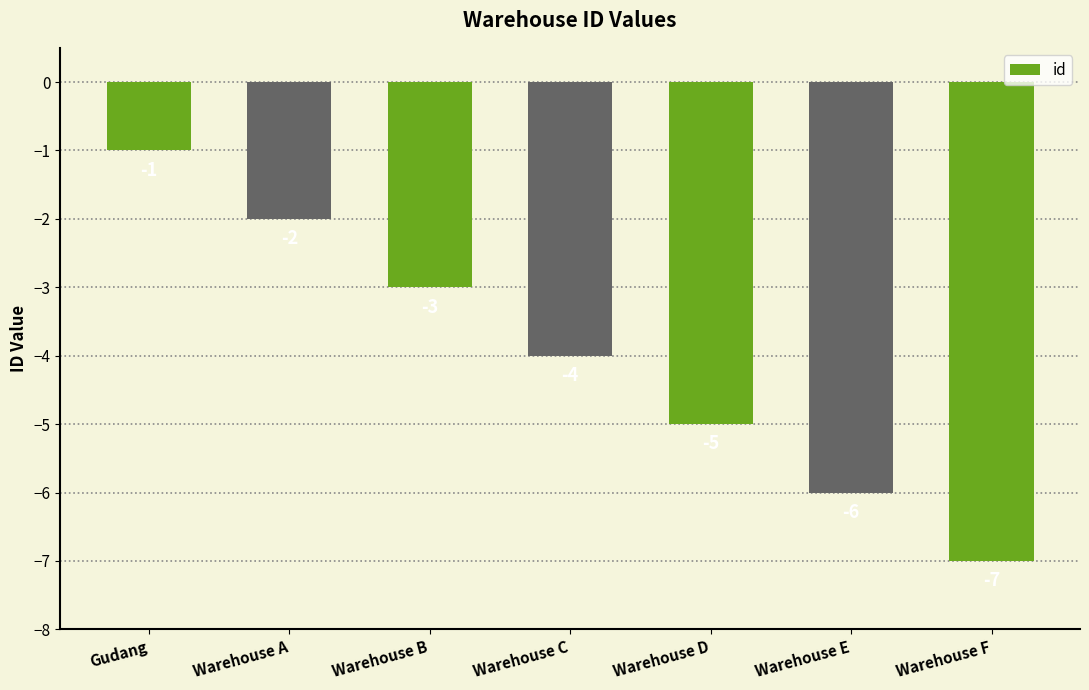

What is the sum of all values?

-28